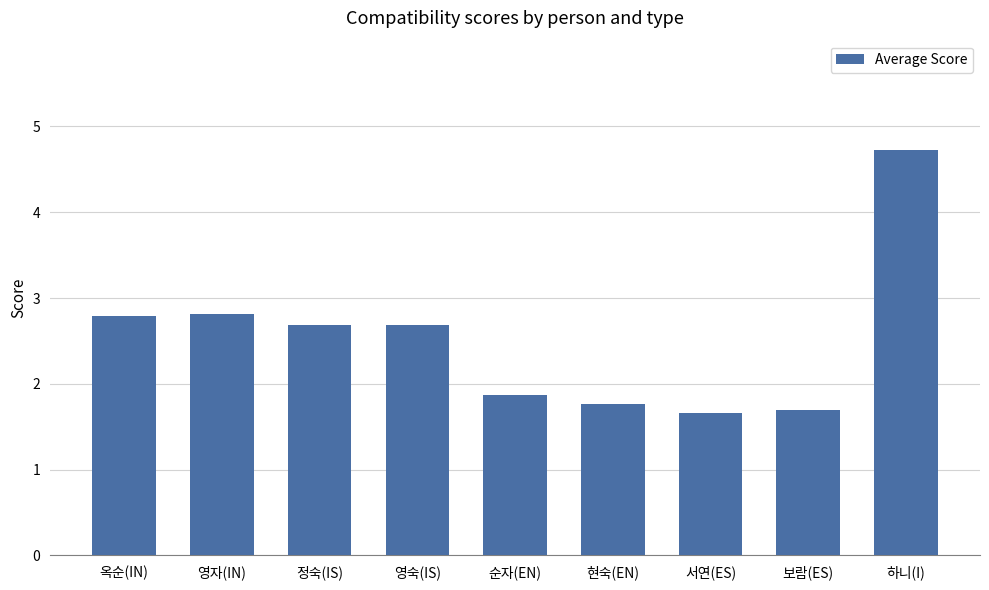

What is the value of the 6th bar from the left?

1.8